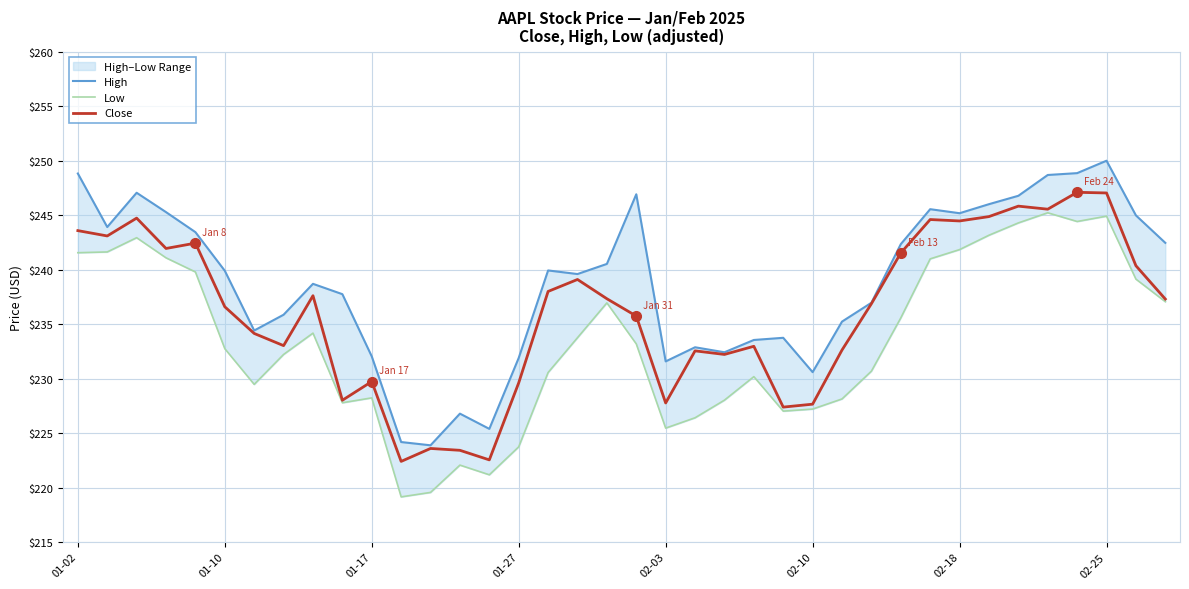

What is the minimum value for Close?

222.4